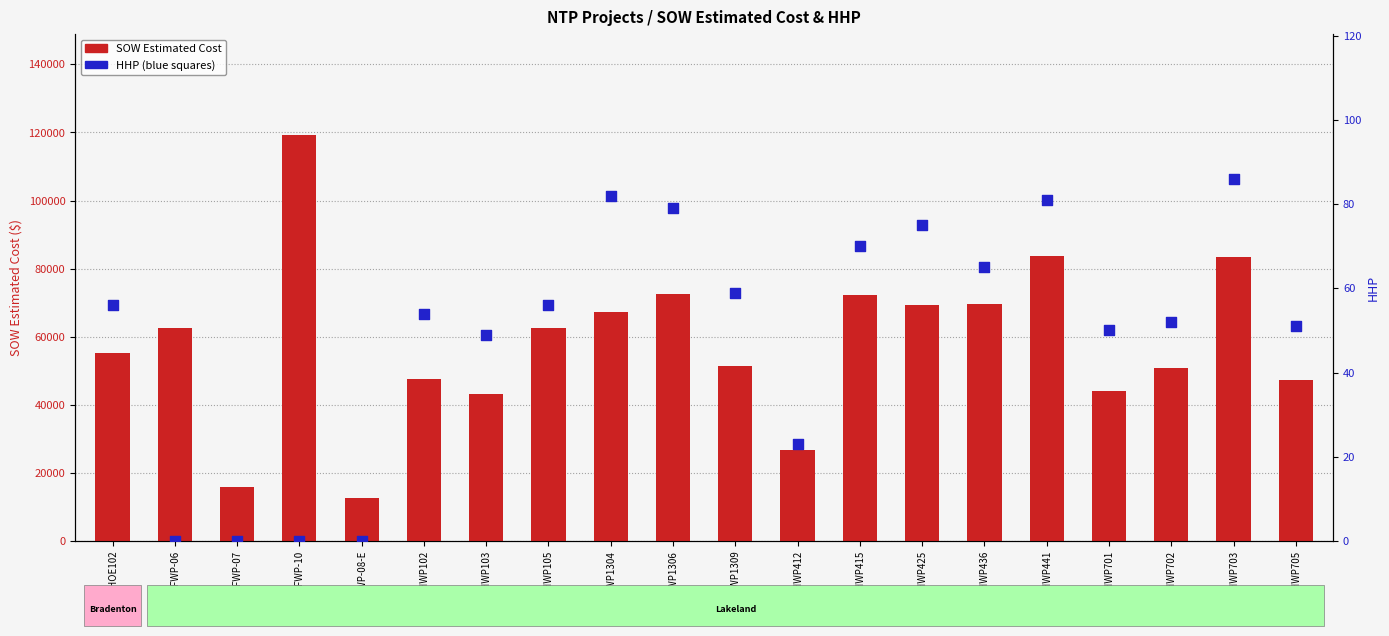

What are all the series names shown in the legend?

SOW Estimated Cost, HHP